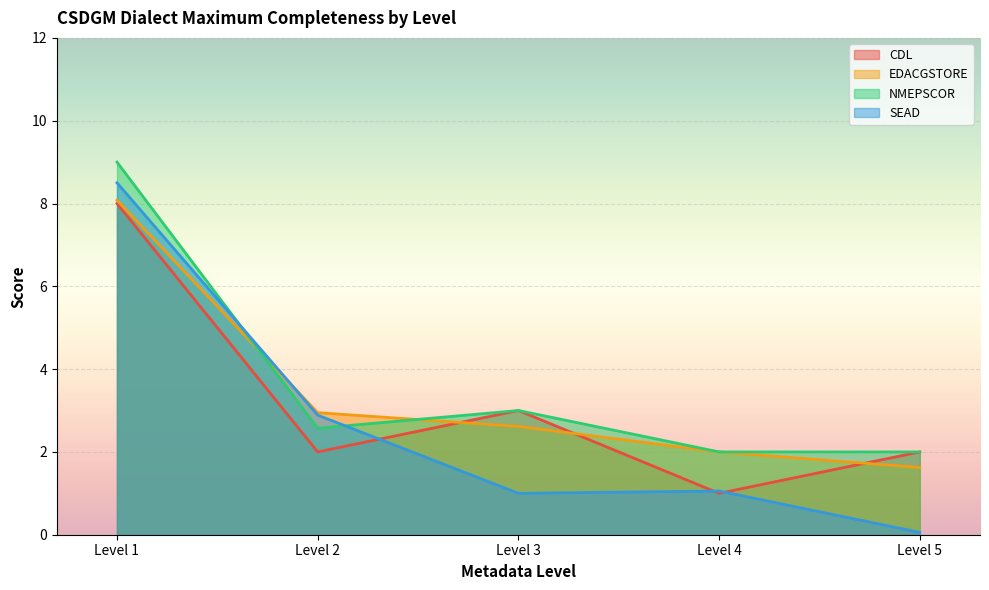

At how many categories does at least one series exceed 6?

1